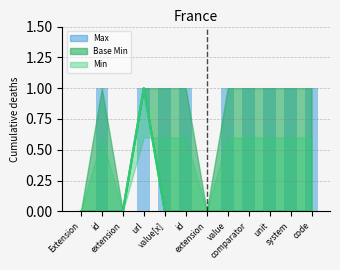

How many values are between 1 and 2?

9